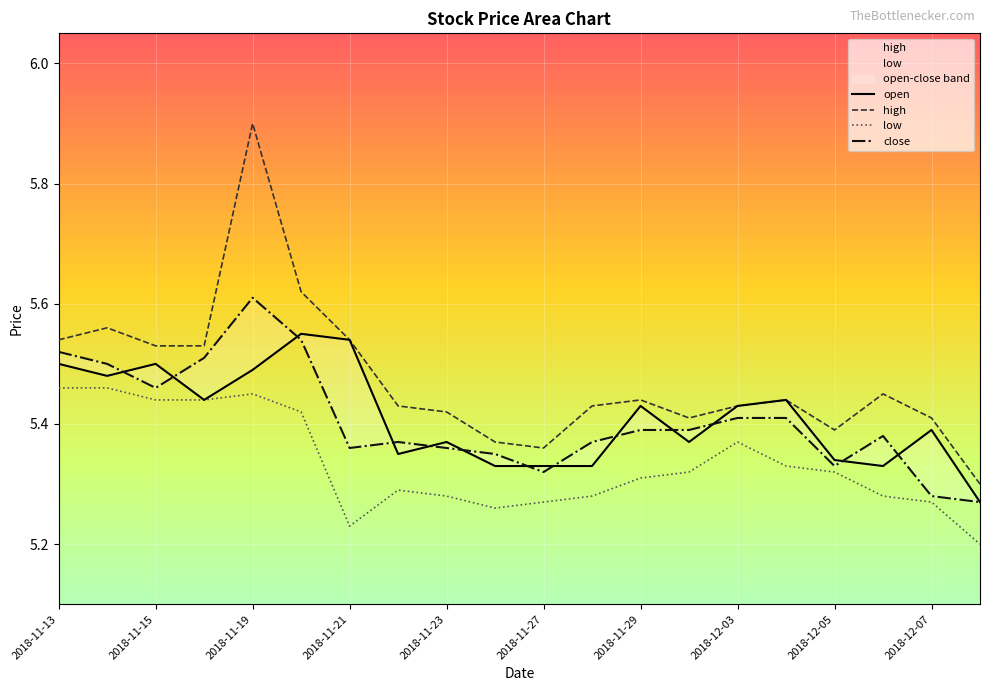

At 2018-11-21, list the series in order from smallest to largest.

low, close, open, high